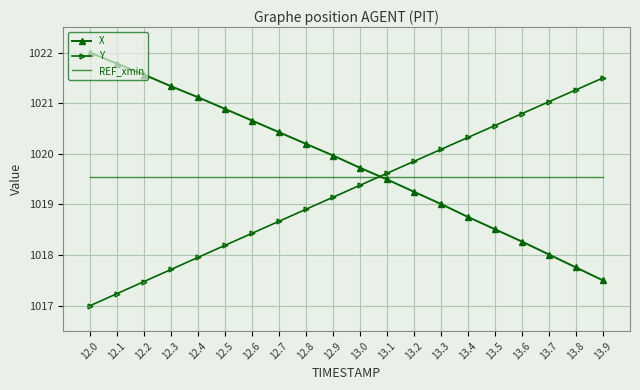

What position from the right is 12.2?

18